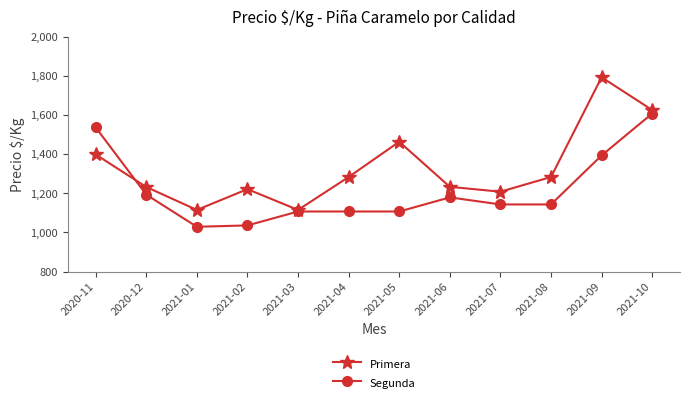

How many interior local valleys does the Primera series have?

3